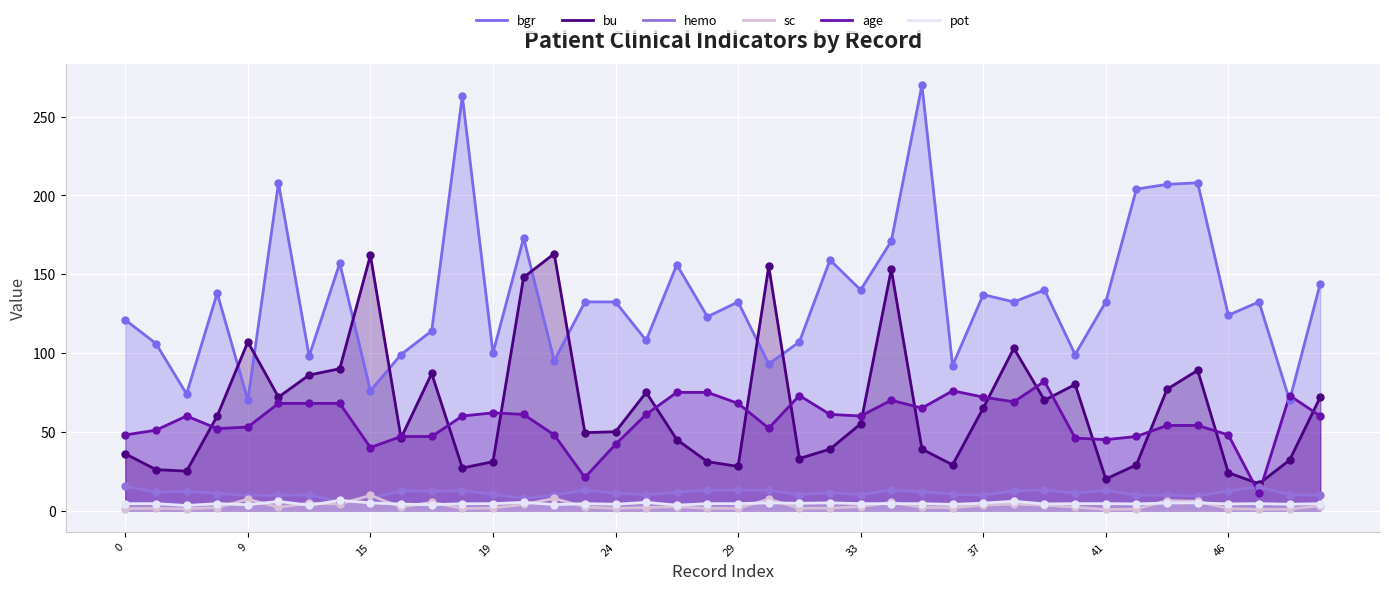

Which series has the largest Y range (max minus min)?

bgr